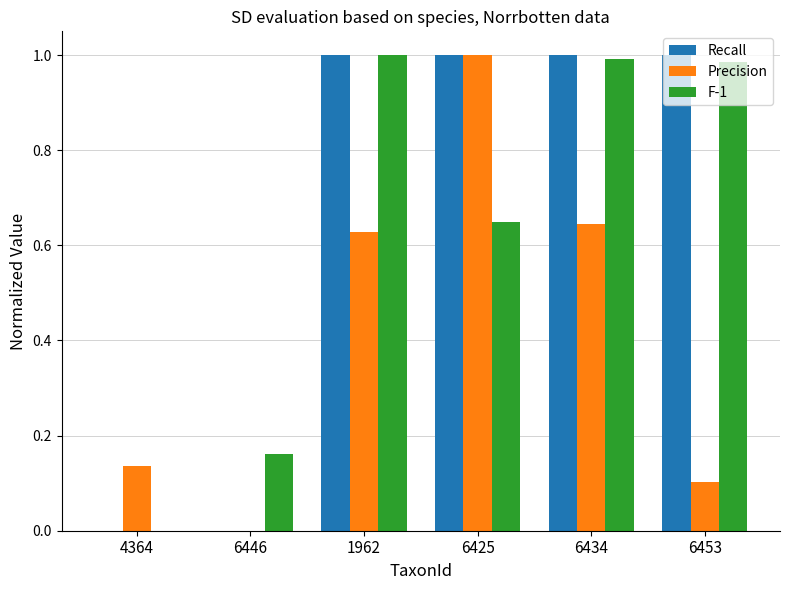

What is the difference between the Precision values at 6434 and 4364?

0.5